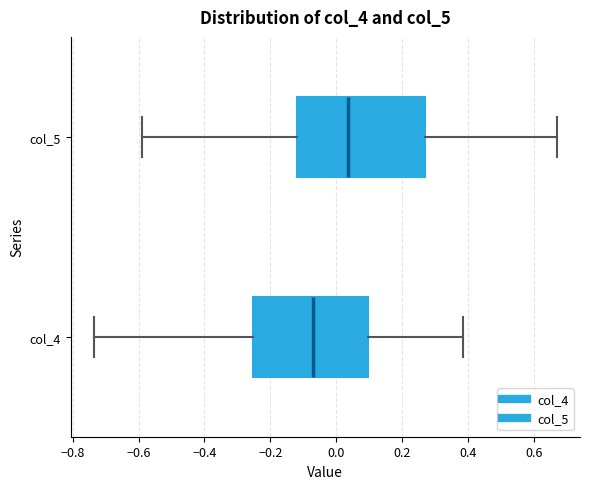

Reading bottom to top, transcribe this box plot: for each box, give where its median line is, the range the box spans, and where its two whiskers end, as read against the x-axis. The values are not printed on the chart, so give them approximately, as read against the axis.

col_4: median -0.06, box -0.26 to 0.10, whiskers -0.74 to 0.38
col_5: median 0.04, box -0.12 to 0.26, whiskers -0.58 to 0.68